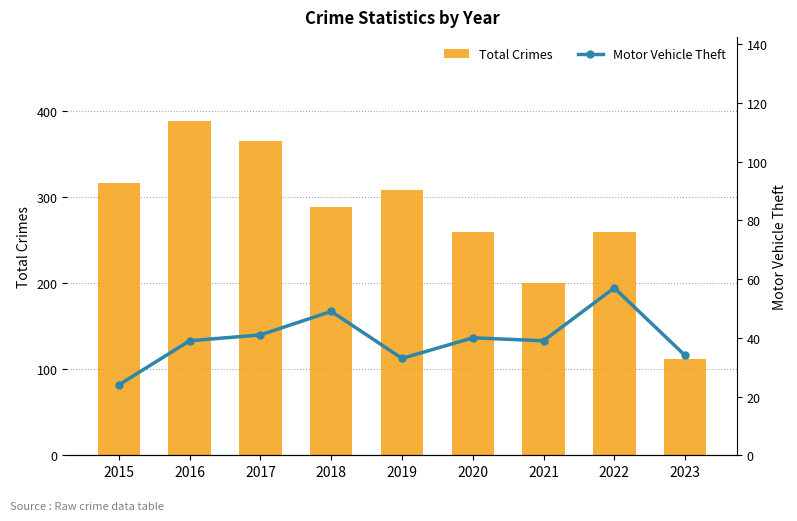

What are all the series names shown in the legend?

Total Crimes, Motor Vehicle Theft